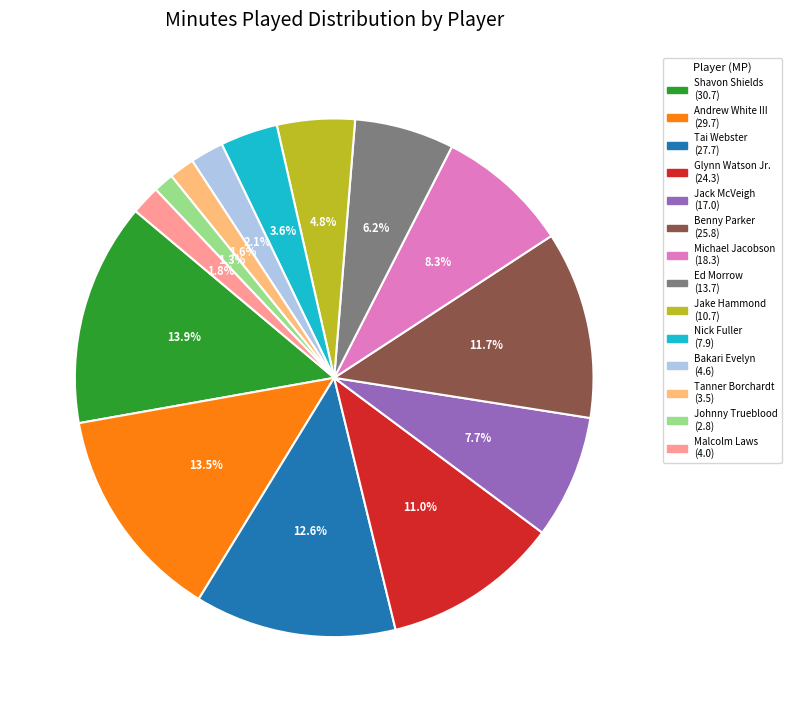

Do Michael Jacobson and Malcolm Laws together represent more than half of the pie?

No